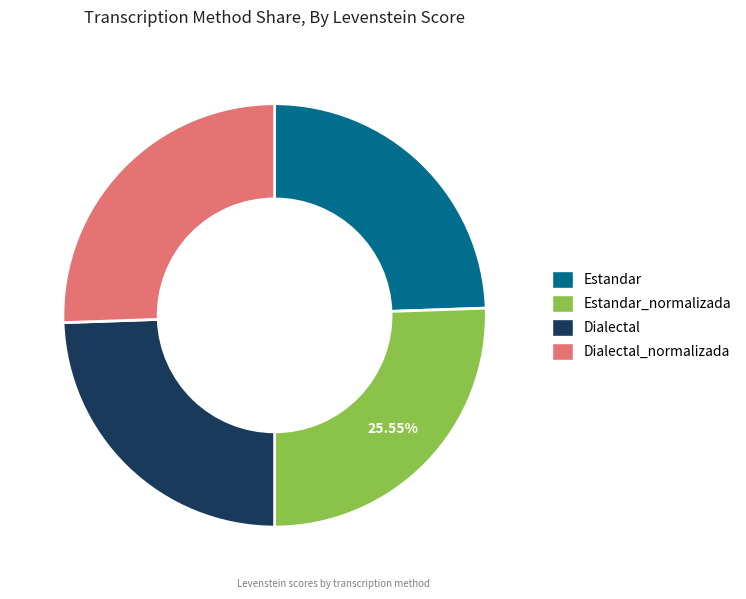

To the nearest percent, what portion does Dialectal represent?

24%